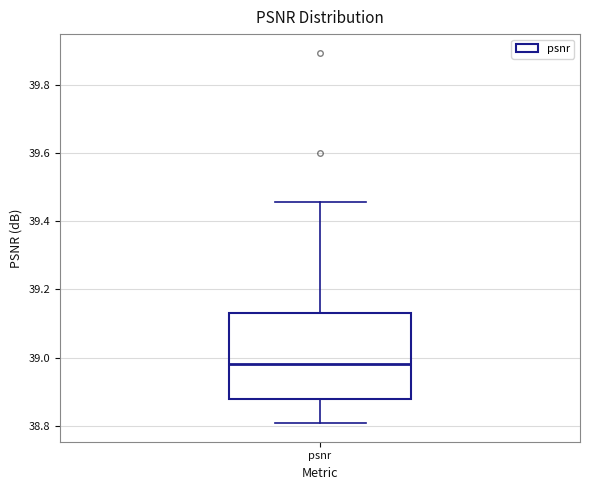

Where is the lower edge of the box for psnr on the y-axis? The values are not printed on the chart, so give them approximately, as read against the axis.

38.88